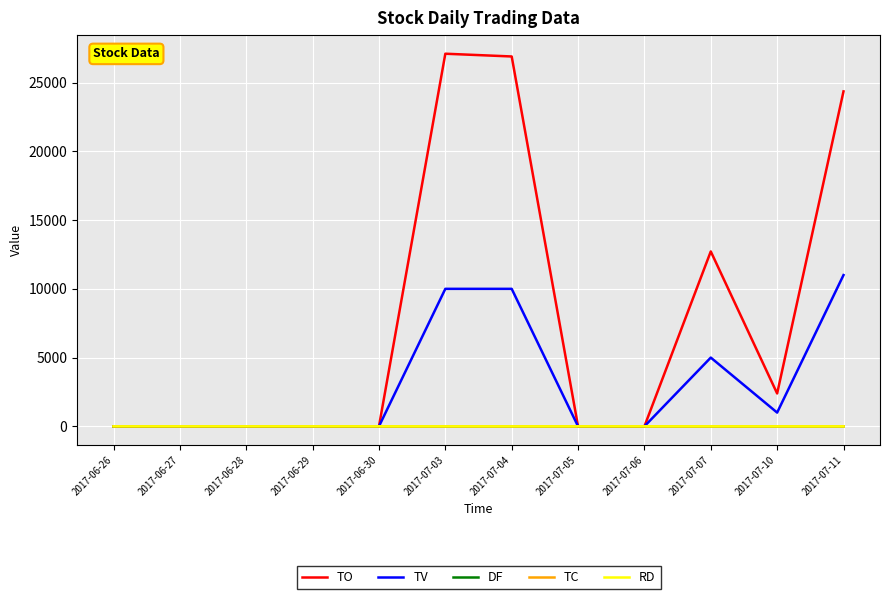

The value of TV at 2017-07-11 is 16718.2. True or false?

False